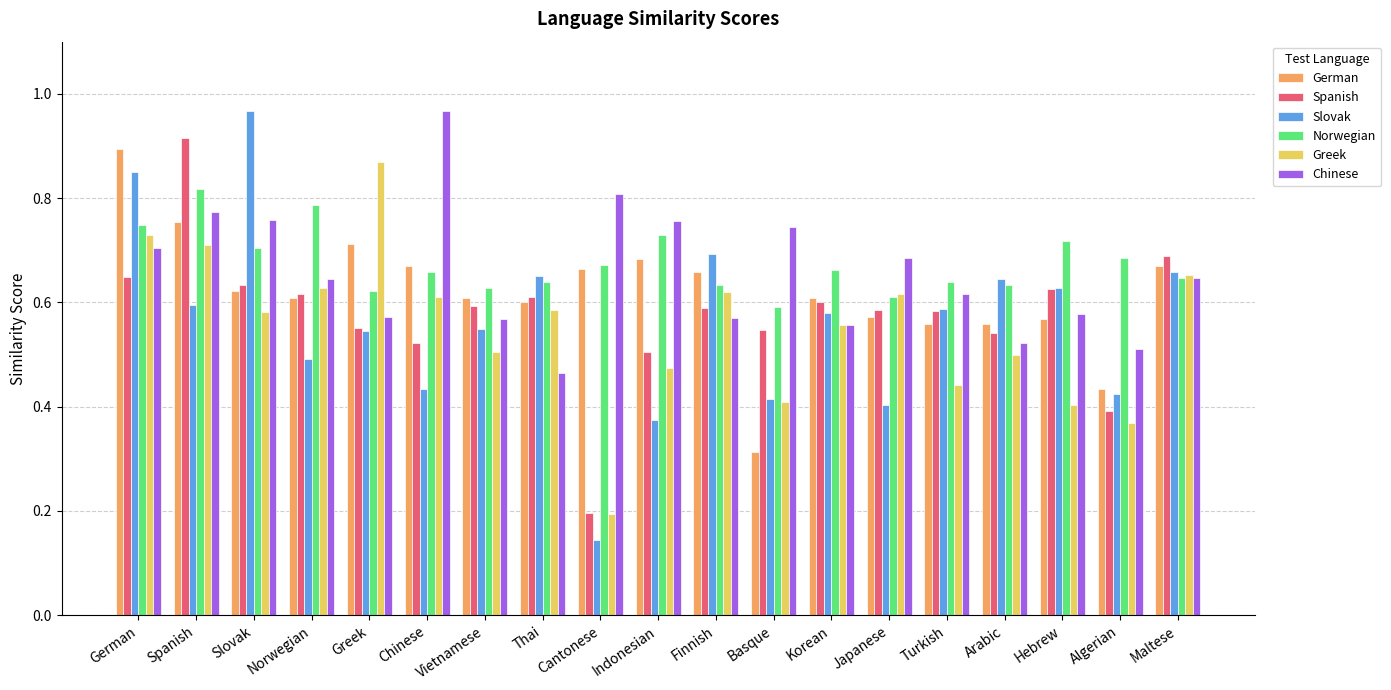

Which series has the largest total across all categories?

Norwegian